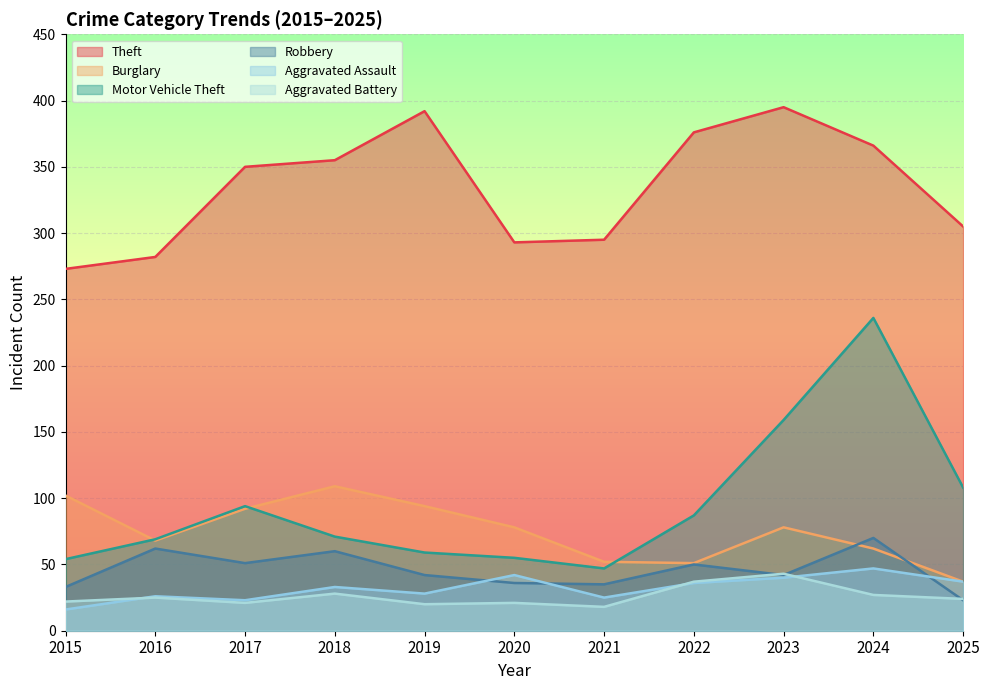

Reading left to right, extract all data points from this chart.

Theft: 2015=273	2016=282	2017=350	2018=355	2019=392	2020=293	2021=295	2022=376	2023=395	2024=366	2025=305
Burglary: 2015=102	2016=68	2017=92	2018=109	2019=94	2020=78	2021=52	2022=51	2023=78	2024=62	2025=37
Motor Vehicle Theft: 2015=54	2016=69	2017=94	2018=71	2019=59	2020=55	2021=47	2022=87	2023=159	2024=236	2025=108
Robbery: 2015=33	2016=62	2017=51	2018=60	2019=42	2020=36	2021=35	2022=50	2023=42	2024=70	2025=23
Aggravated Assault: 2015=16	2016=26	2017=23	2018=33	2019=28	2020=42	2021=25	2022=36	2023=40	2024=47	2025=37
Aggravated Battery: 2015=22	2016=25	2017=21	2018=28	2019=20	2020=21	2021=18	2022=37	2023=43	2024=27	2025=24